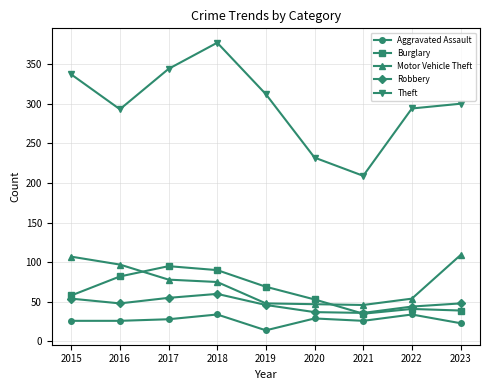

What is the value of the Motor Vehicle Theft point at the 2nd from the left?

97